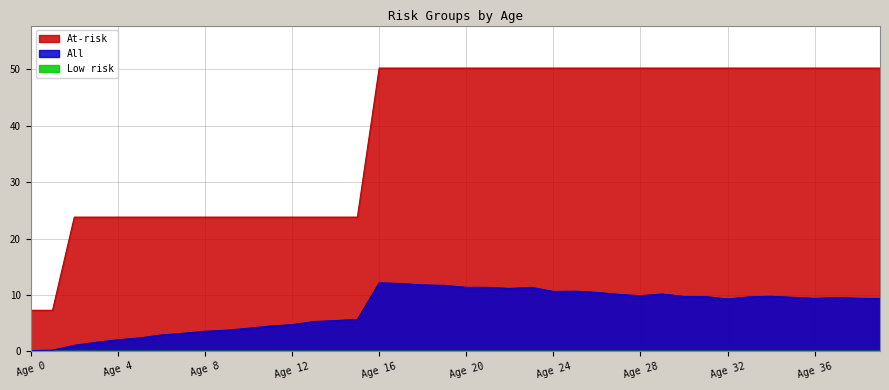

Which series changed the most between Age 5 and Age 38?

At-risk